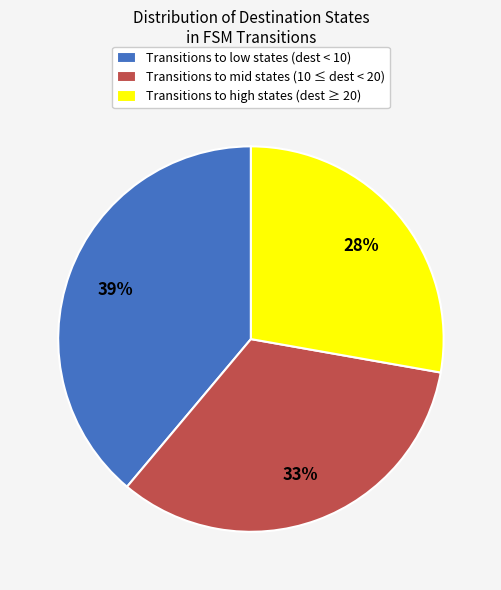

How many segments does this pie chart have?

3